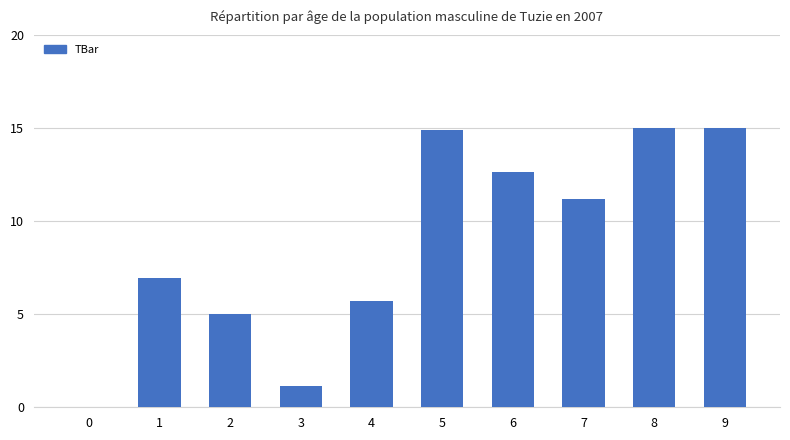

Reading left to right, extract all data points from this chart.

0.0	6.9	5.0	1.1	5.7	14.9	12.6	11.2	15.0	15.0